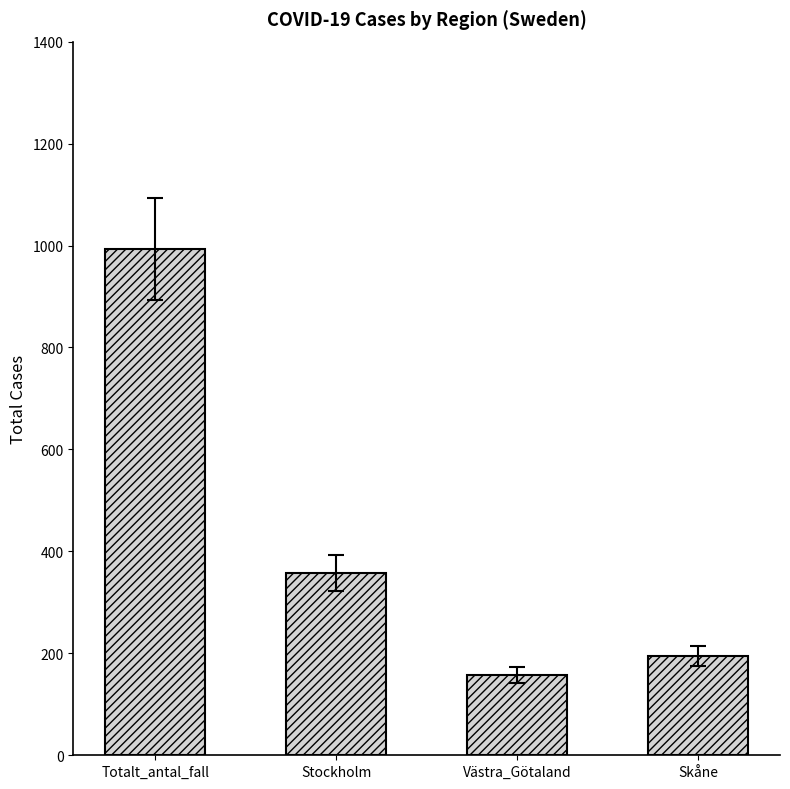

What is the label of the 3rd bar from the right?

Stockholm